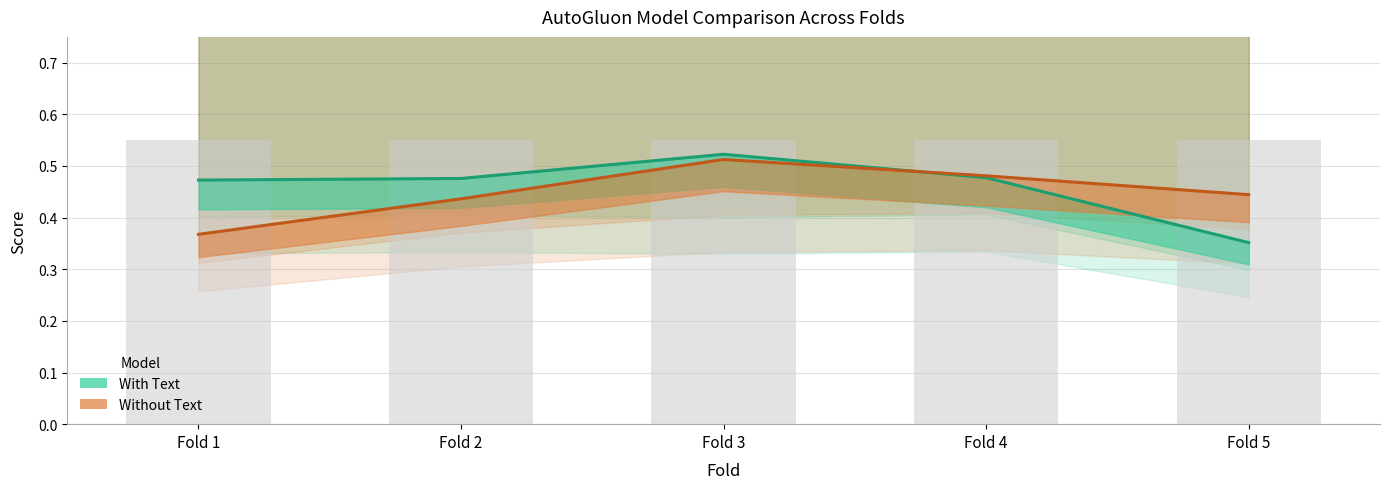

Reading left to right, list all the values displayed in this chart.

AutoGluon_Tabular_with_text: 0.5	0.5	0.5	0.5	0.4
AutoGluon_Tabular_without_text: 0.4	0.4	0.5	0.5	0.4